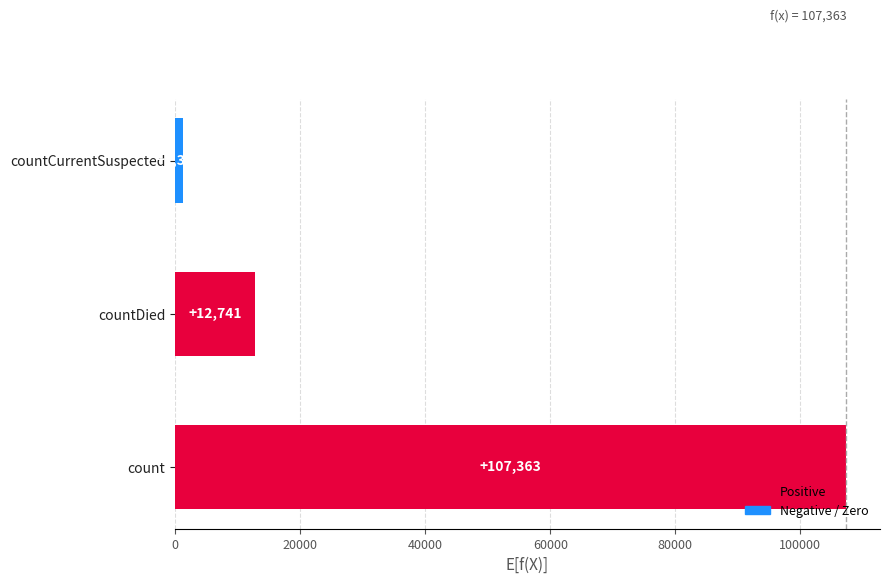

Reading top to bottom, transcribe all the data shown in this chart.

1305	12741	107363